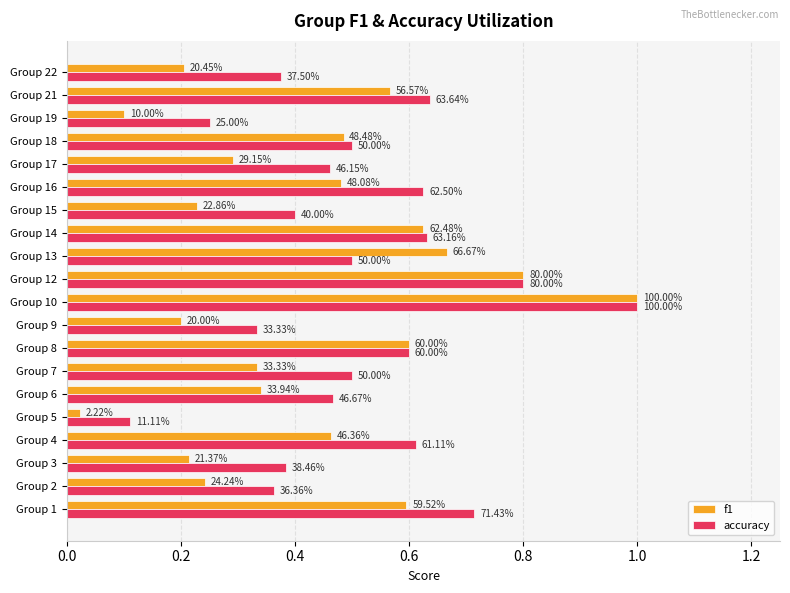

What are all the series names shown in the legend?

f1, accuracy